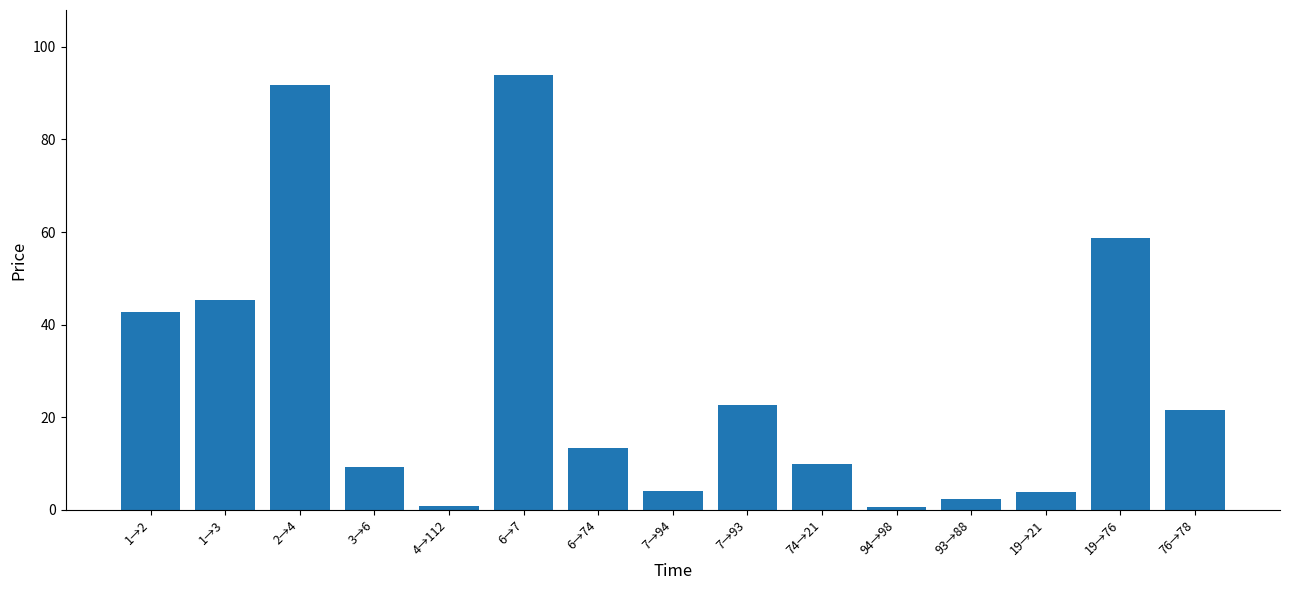

What is the difference between the maximum and second lowest values?

93.0